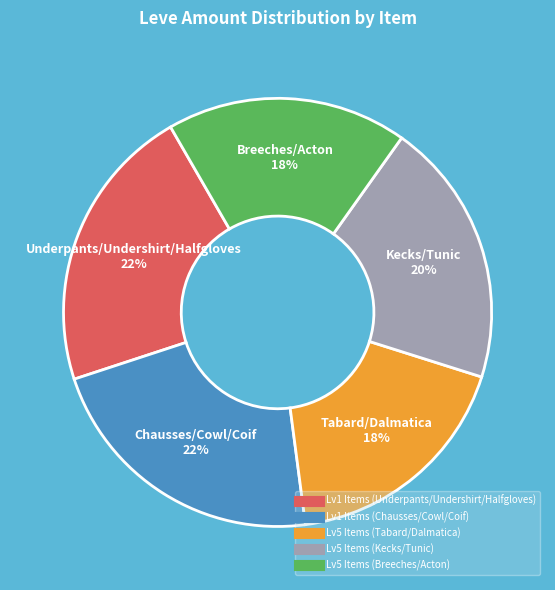

To the nearest percent, what is the average slice percentage?

20%